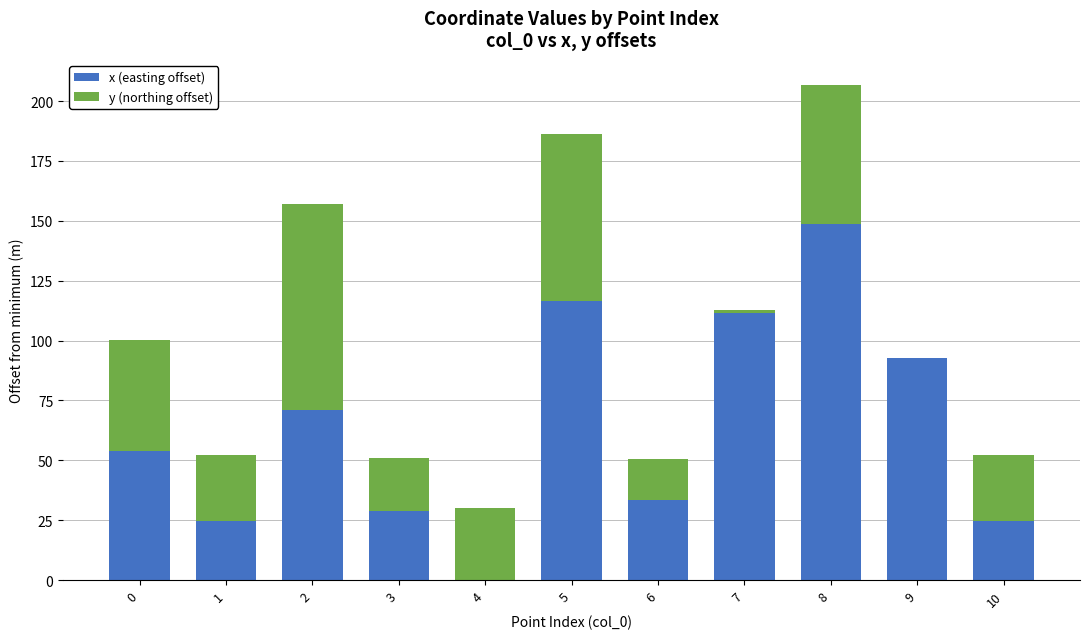

What is the difference between the x (easting offset) values at 4 and 7?

111.6